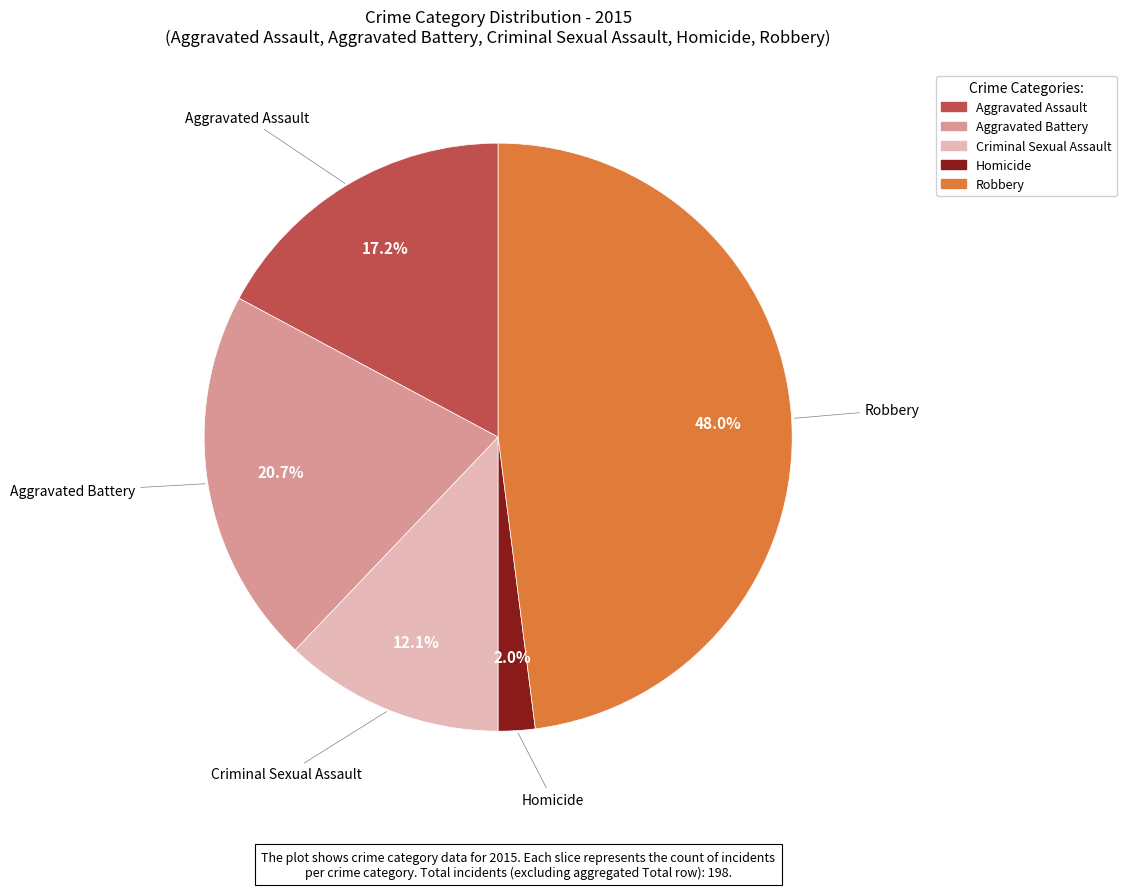

What is the total percentage of Aggravated Assault and Homicide?

19.2%